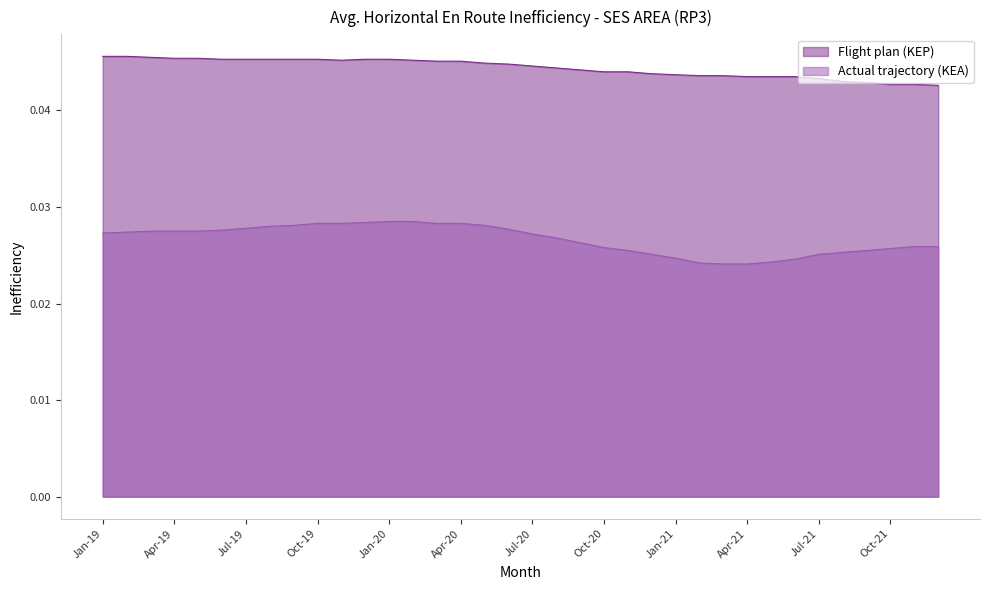

What are all the series names shown in the legend?

Flight plan (KEP), Actual trajectory (KEA)